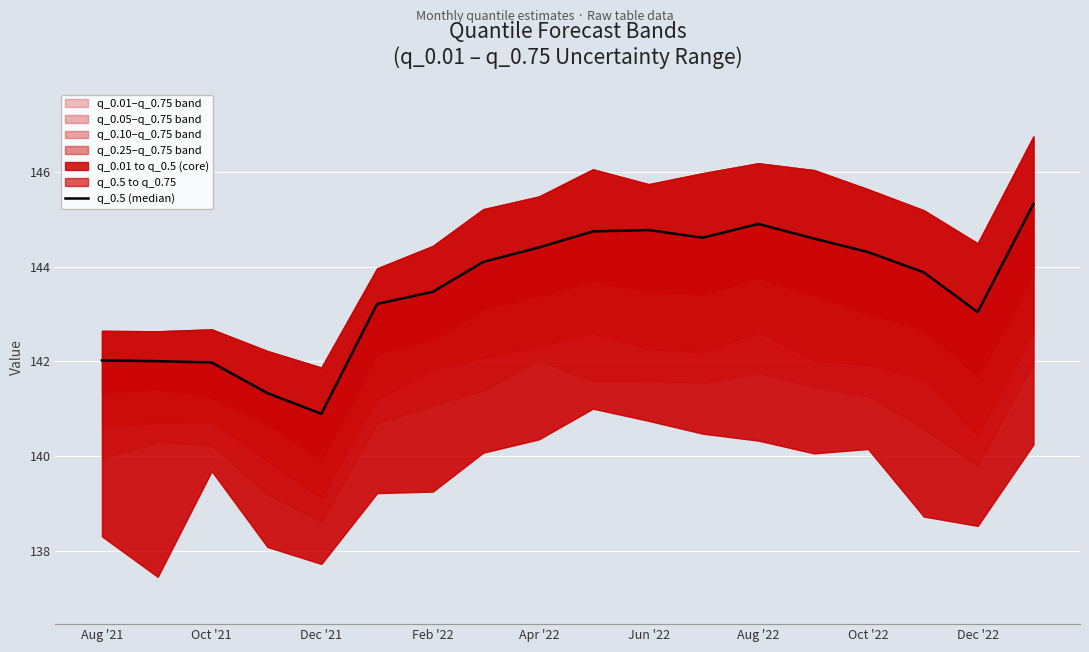

How many data points does each series have?

18